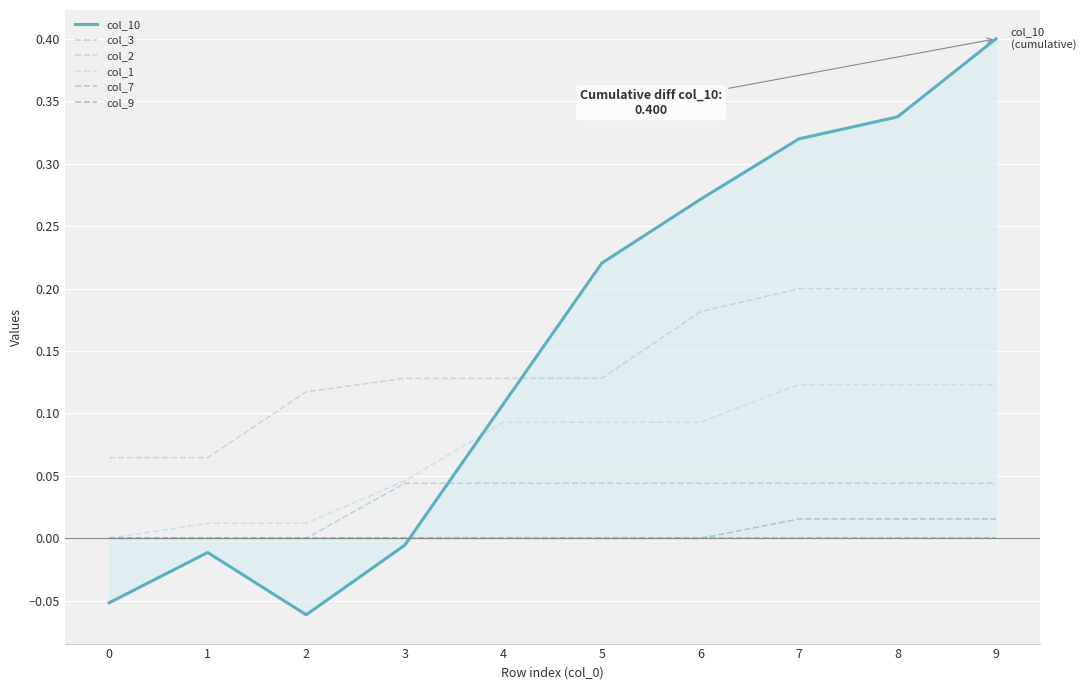

Reading right to left, what are all the values shown in this chart?

col_10: 0.4	0.3	0.3	0.3	0.2	0.1	-0.0	-0.1	-0.0	-0.1
col_3: 0.0	0.0	0.0	0.0	0.0	0.0	0.0	0.0	0.0	0.0
col_2: 0.2	0.2	0.2	0.2	0.1	0.1	0.1	0.1	0.1	0.1
col_1: 0.1	0.1	0.1	0.1	0.1	0.1	0.0	0.0	0.0	0.0
col_7: 0.0	0.0	0.0	0.0	0.0	0.0	0.0	0.0	0.0	0.0
col_9: 0.0	0.0	0.0	0.0	0.0	0.0	0.0	0.0	0.0	0.0